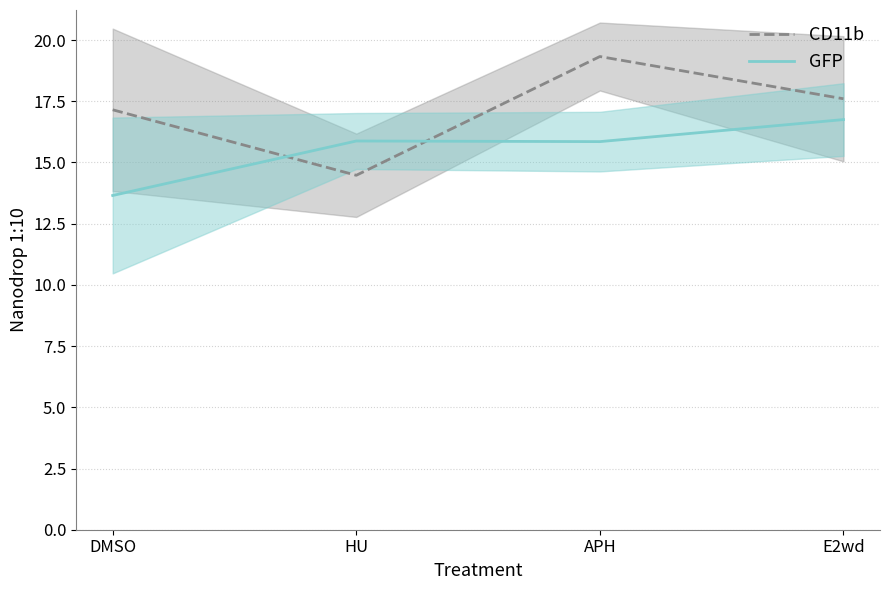

At which category does CD11b reach its first local valley?

HU